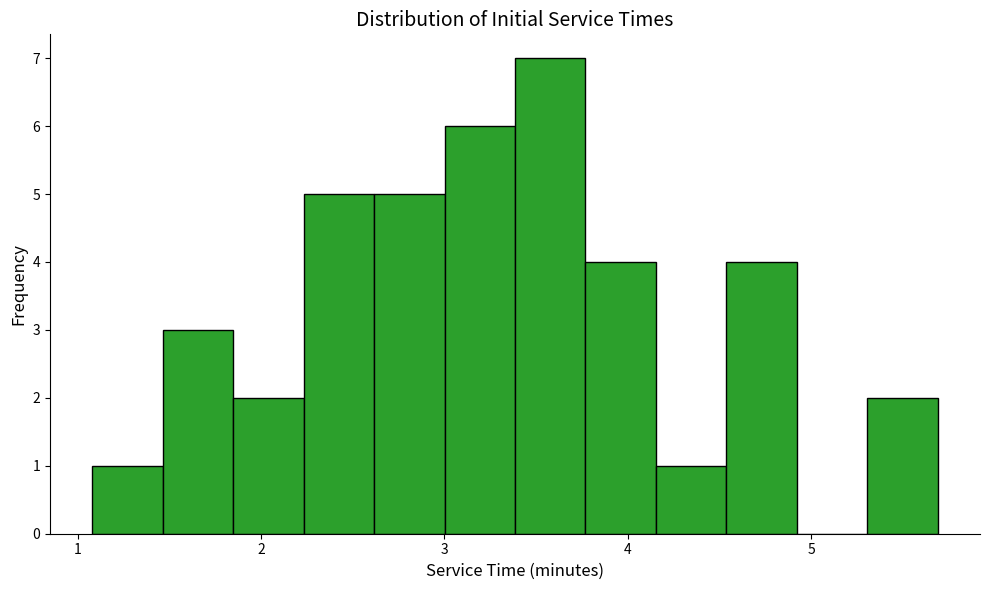

Around what value on the x-axis is the tallest bar? Give the approximate position of its centre, as read against the axis.

3.6